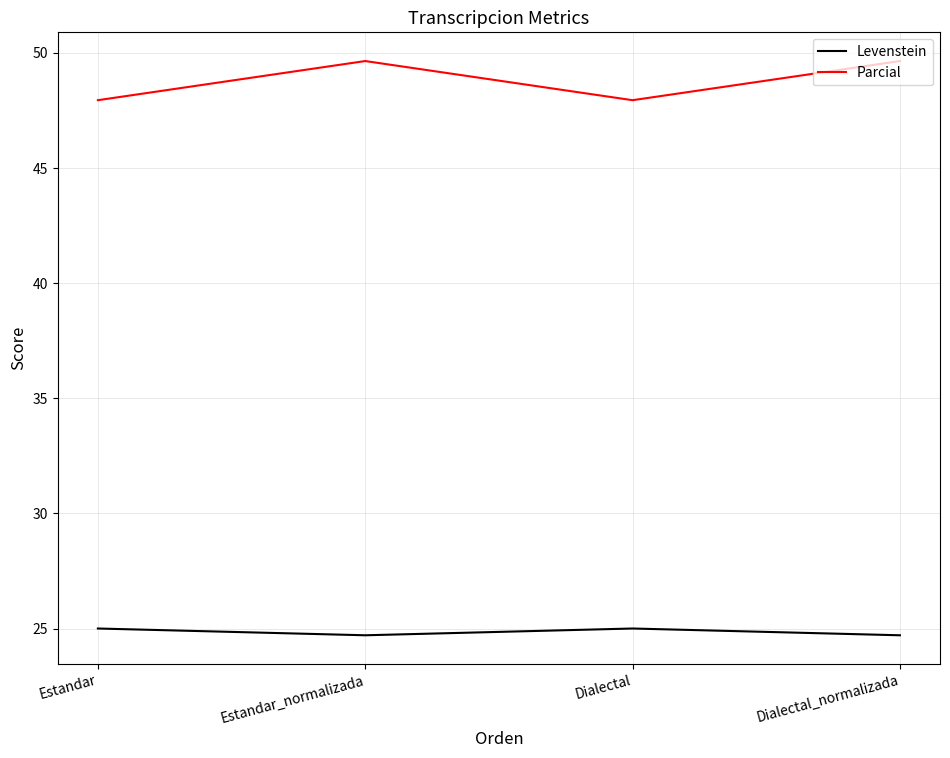

The value of Parcial at Estandar_normalizada is 49.6. True or false?

True